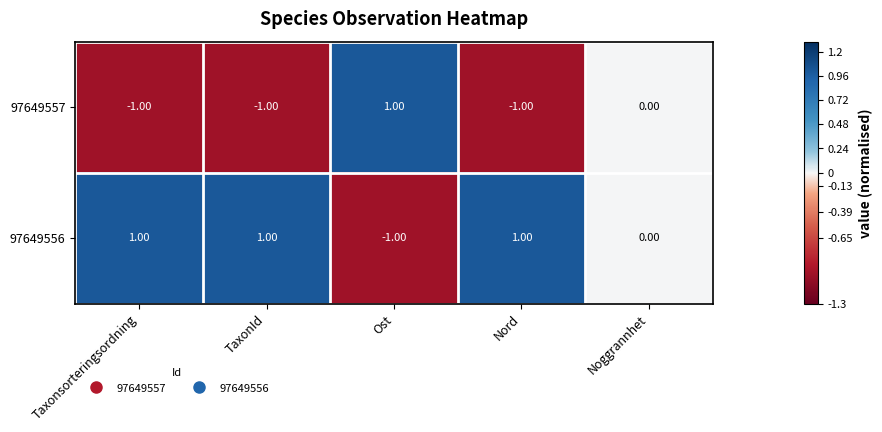

Is the value of 97649556 at Taxonsorteringsordning greater than the value of 97649557 at Taxonsorteringsordning?

Yes